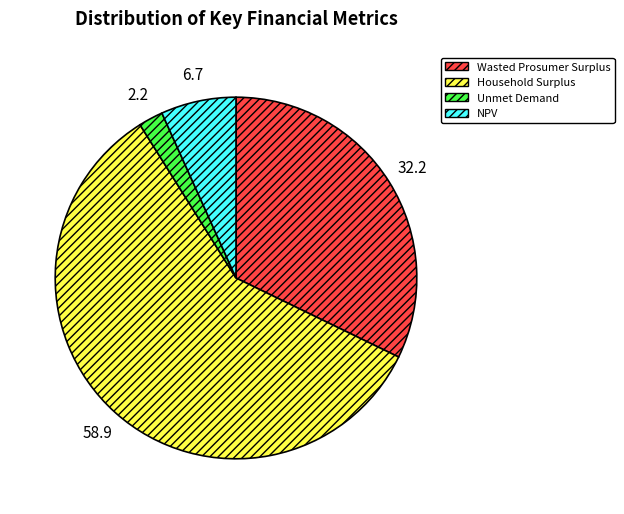

Do Unmet Demand and NPV together represent more than half of the pie?

No